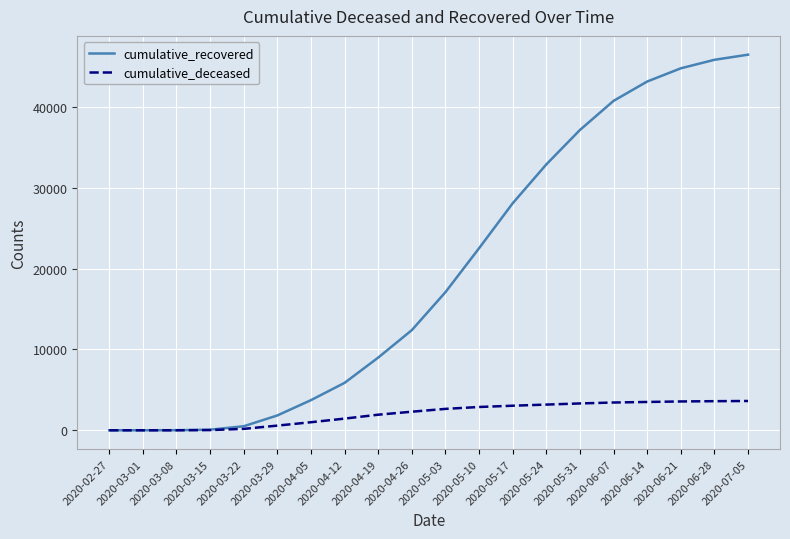

What are all the series names shown in the legend?

cumulative_recovered, cumulative_deceased